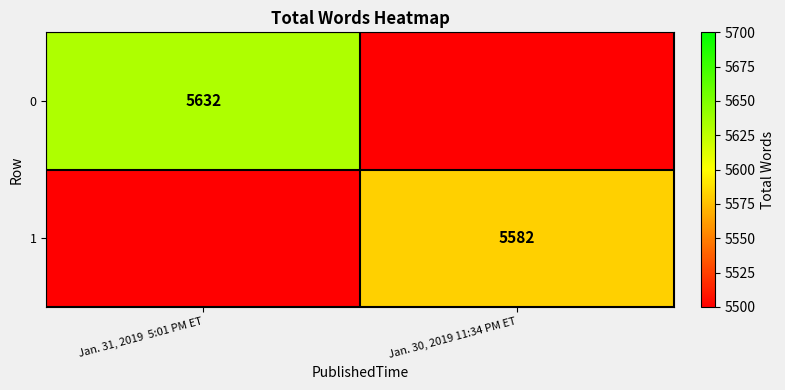

Is it true that 1 equals 7724 at Jan. 30, 2019 11:34 PM ET?

False